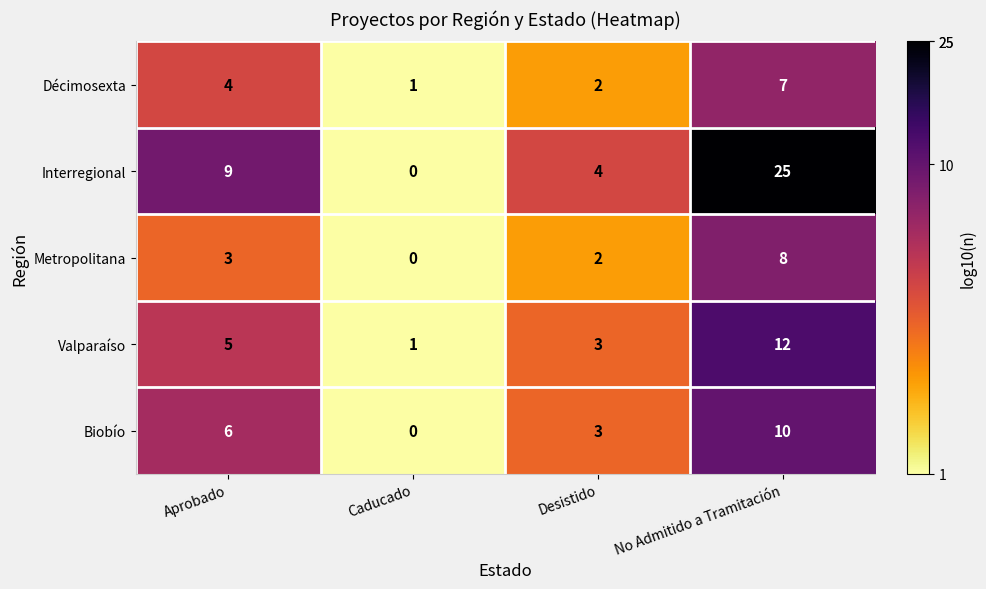

True or false: Valparaíso has a value of 20 at No Admitido a Tramitación.

False